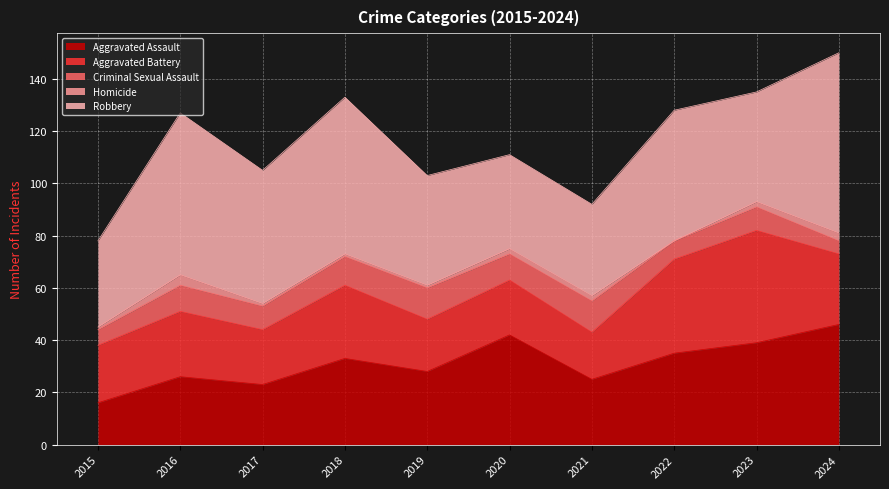

At which category is the sum across all series the highest?

2024